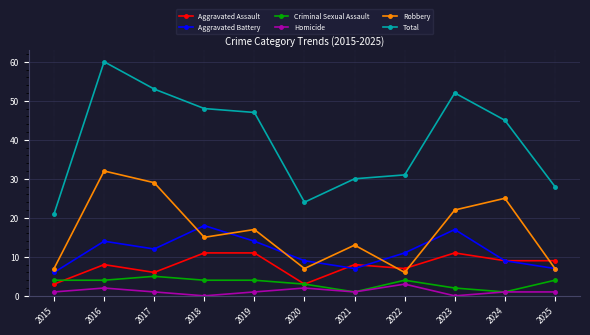

Reading left to right, list all the values displayed in this chart.

Aggravated Assault: 3	8	6	11	11	3	8	7	11	9	9
Aggravated Battery: 6	14	12	18	14	9	7	11	17	9	7
Criminal Sexual Assault: 4	4	5	4	4	3	1	4	2	1	4
Homicide: 1	2	1	0	1	2	1	3	0	1	1
Robbery: 7	32	29	15	17	7	13	6	22	25	7
Total: 21	60	53	48	47	24	30	31	52	45	28